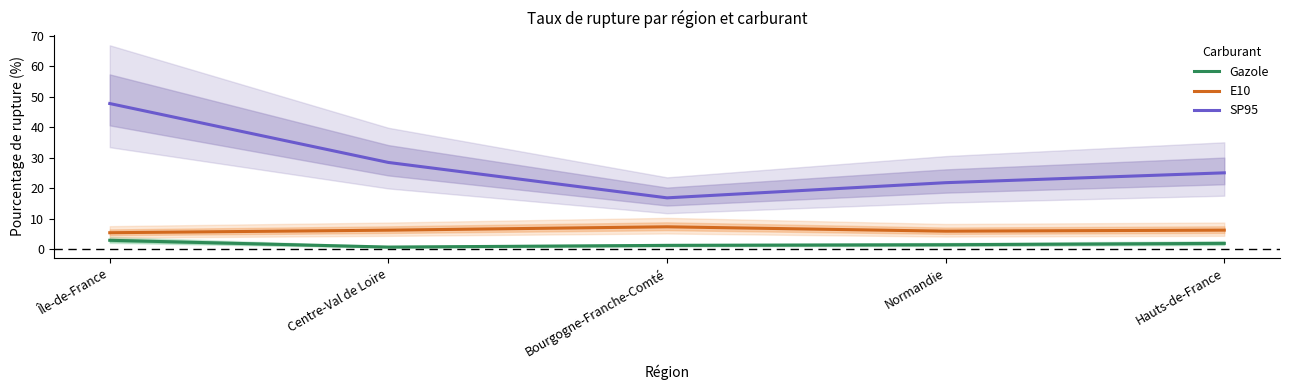

True or false: Gazole and SP95 cross at least once.

False